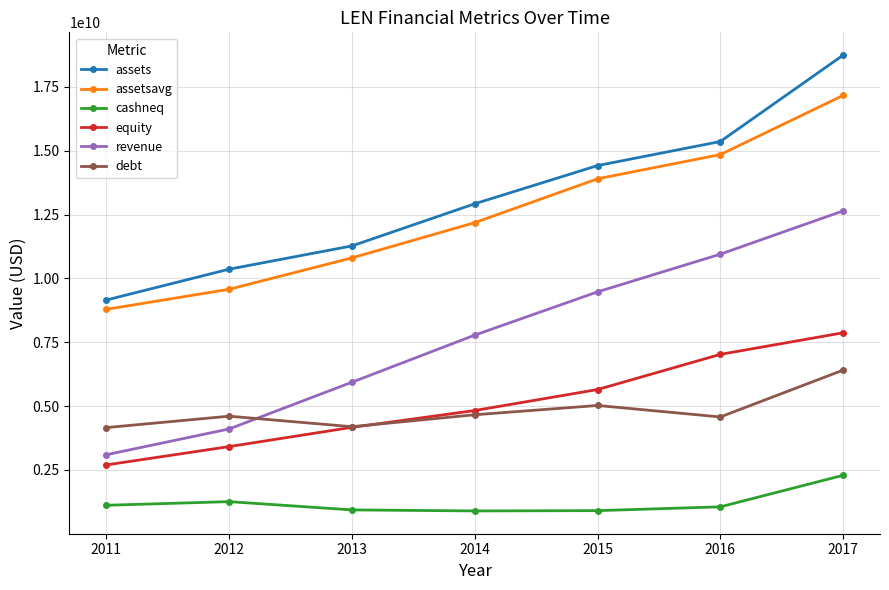

Between 2014 and 2017, which series saw the biggest shift?

assets